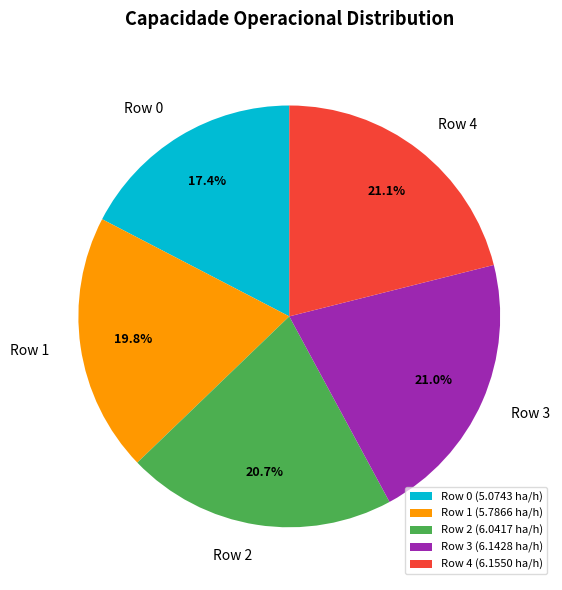

Approximately how many times larger is the value at Row 1 compared to Row 2?

1.0